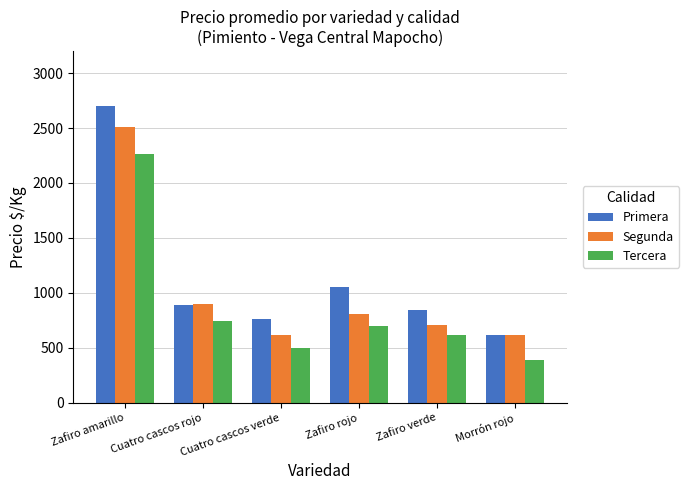

How many bars are there in total?

18